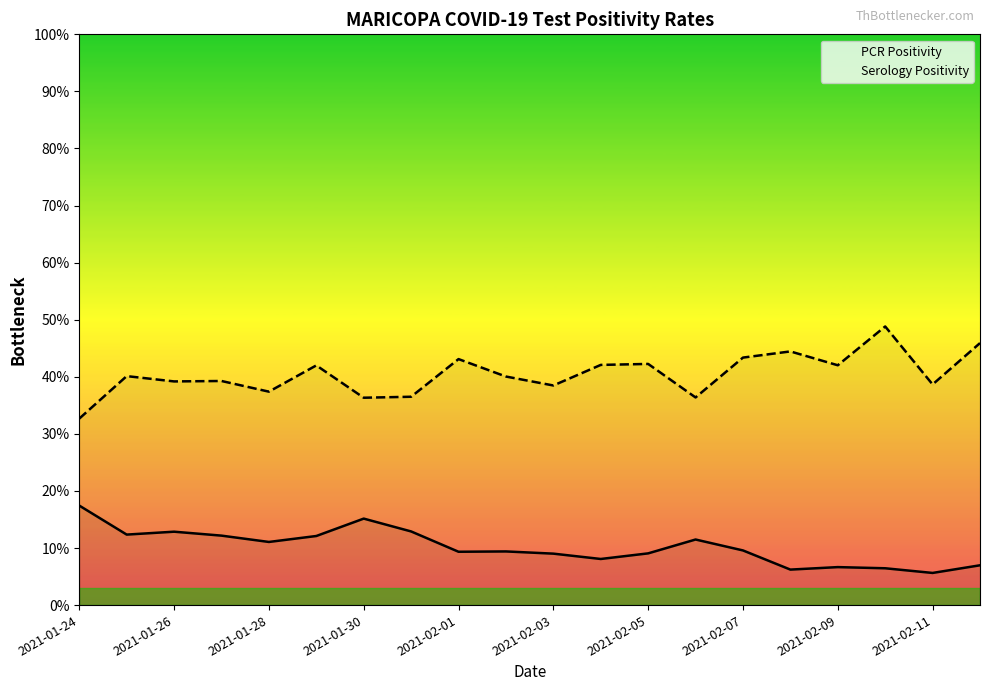

At how many categories does at least one series exceed 0?

20